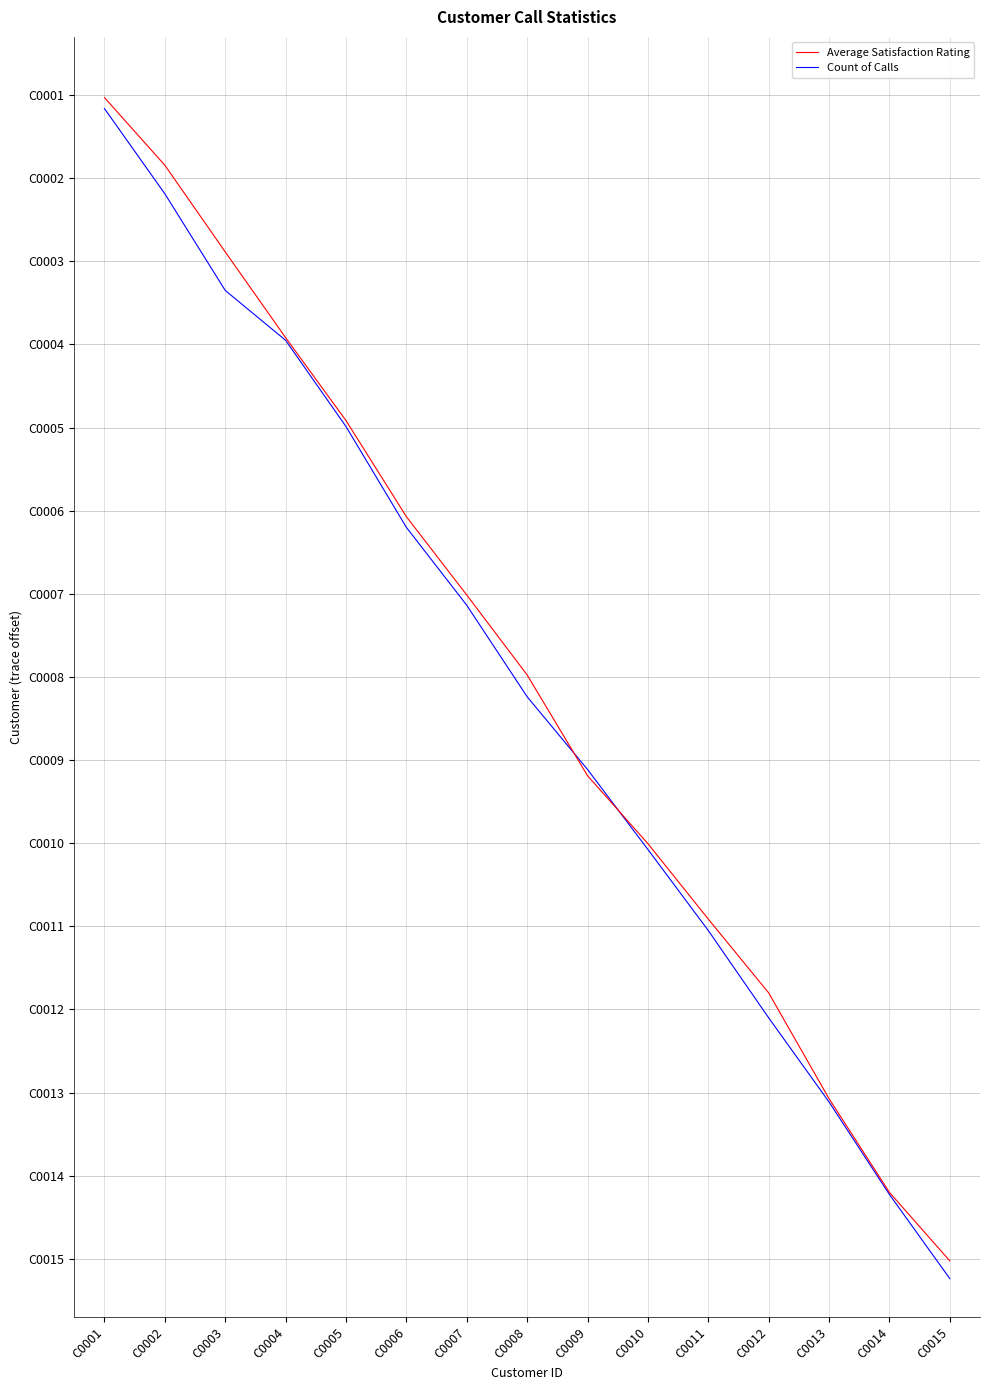

What is the difference between the second highest and second lowest values in the Average Satisfaction Rating series?

12.4